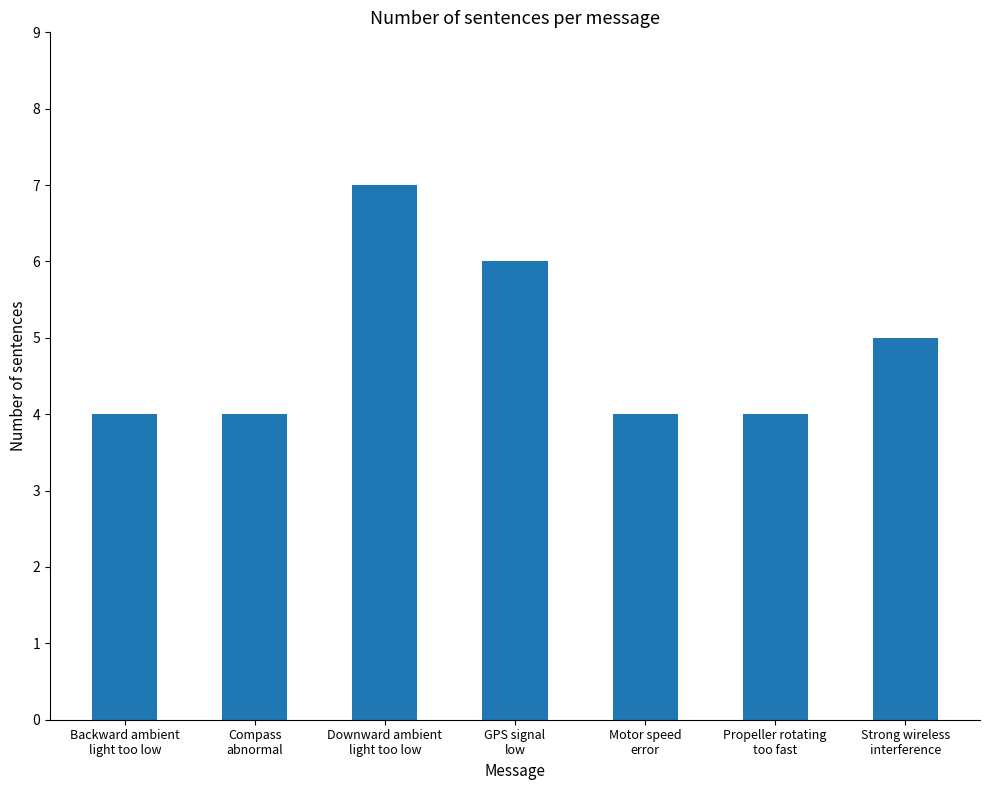

What is the smallest value displayed?

4